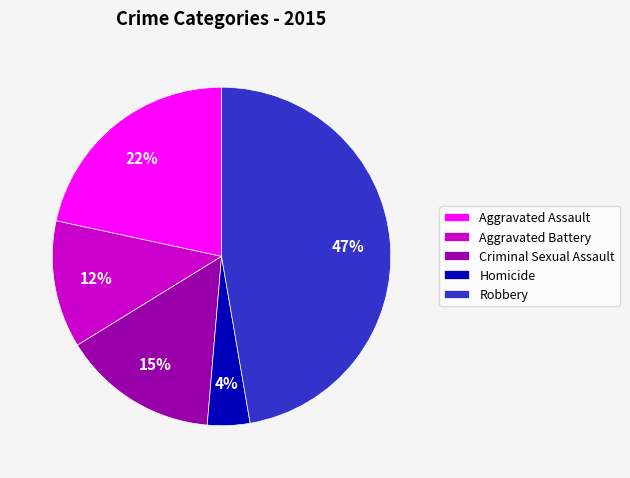

Is there a majority slice in this chart?

No